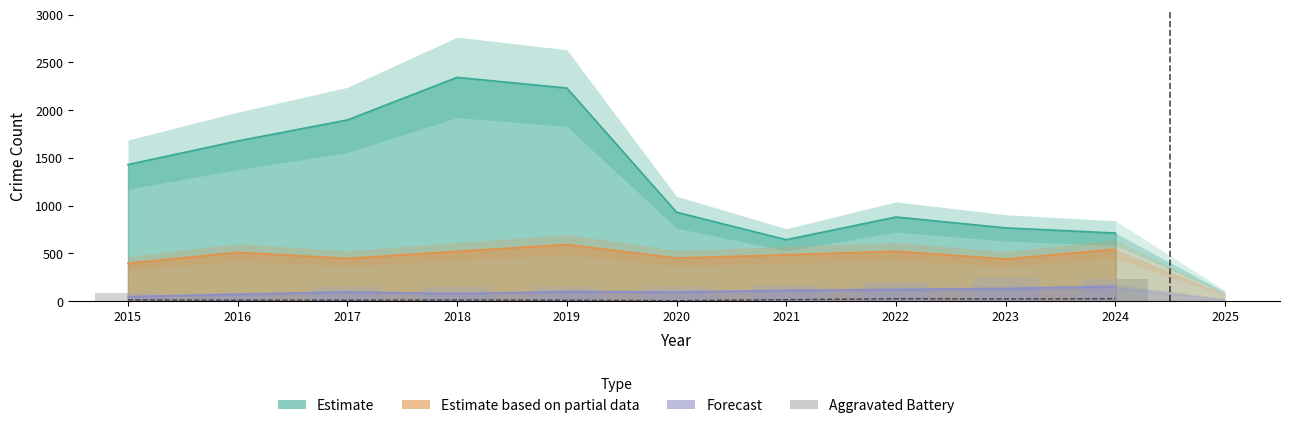

Where is Criminal Sexual Assault nearest to the value 13?

2015